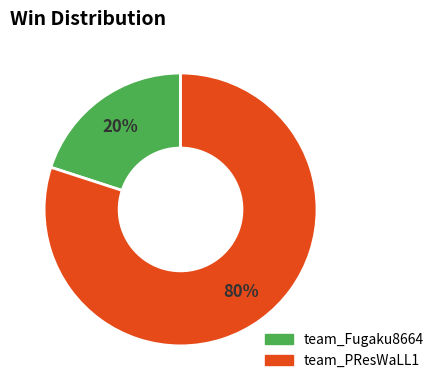

What percentage is the team_PResWaLL1 slice, to the nearest percent?

80%